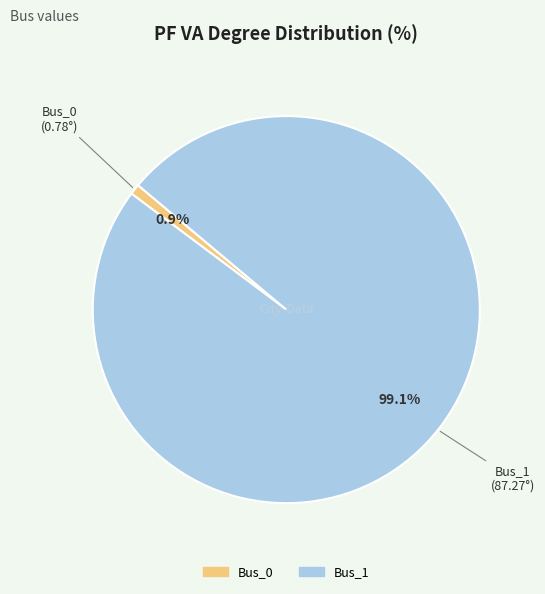

Rank the categories by value from lowest to highest.

Bus_0, Bus_1